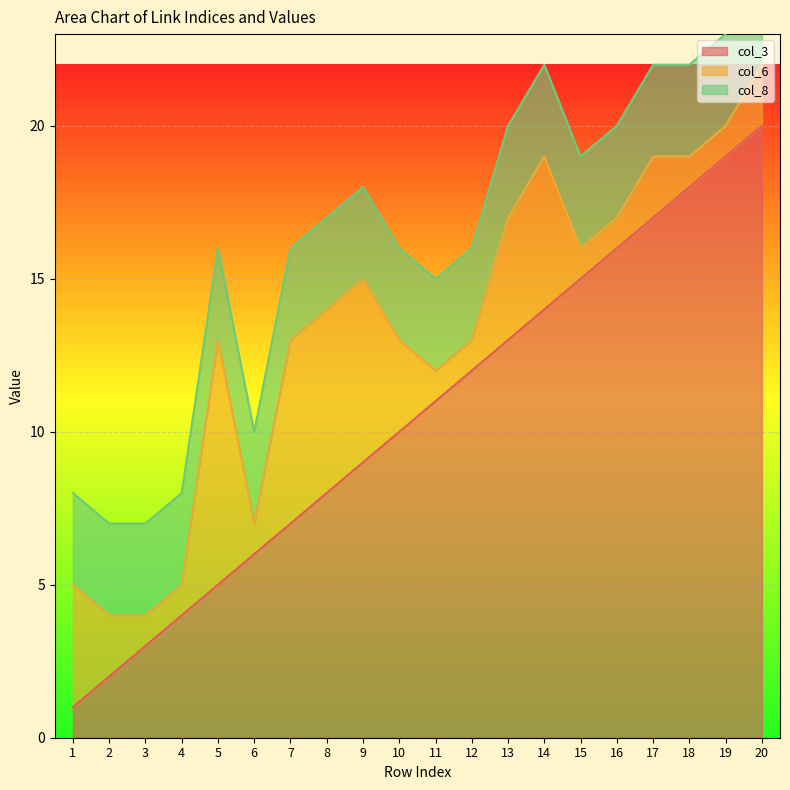

Reading left to right, transcribe all the data shown in this chart.

col_3: 1	2	3	4	5	6	7	8	9	10	11	12	13	14	15	16	17	18	19	20
col_6: 4	2	1	1	8	1	6	6	6	3	1	1	4	5	1	1	2	1	1	2
col_8: 3	3	3	3	3	3	3	3	3	3	3	3	3	3	3	3	3	3	3	3